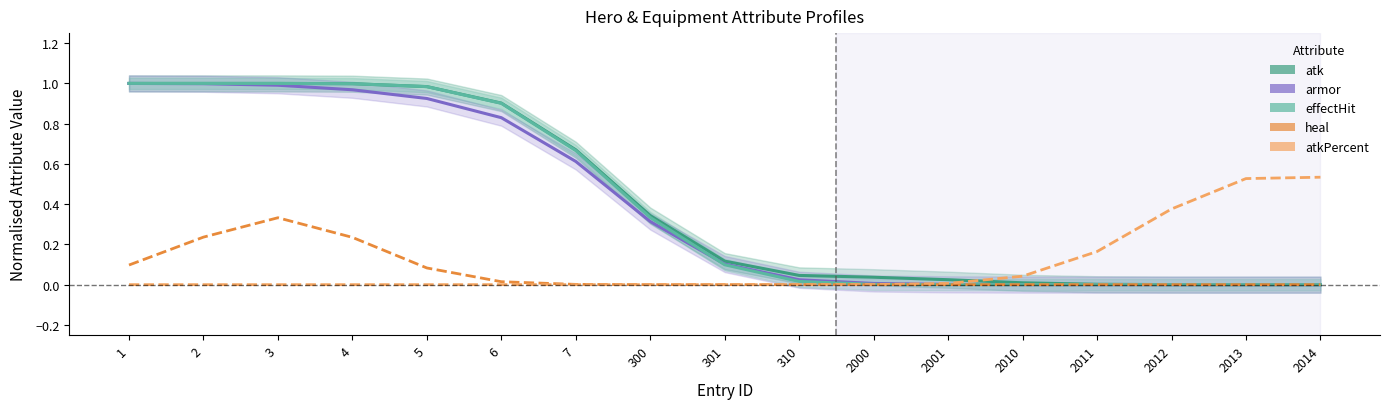

The atk series shows 1.5 at 4. True or false?

False